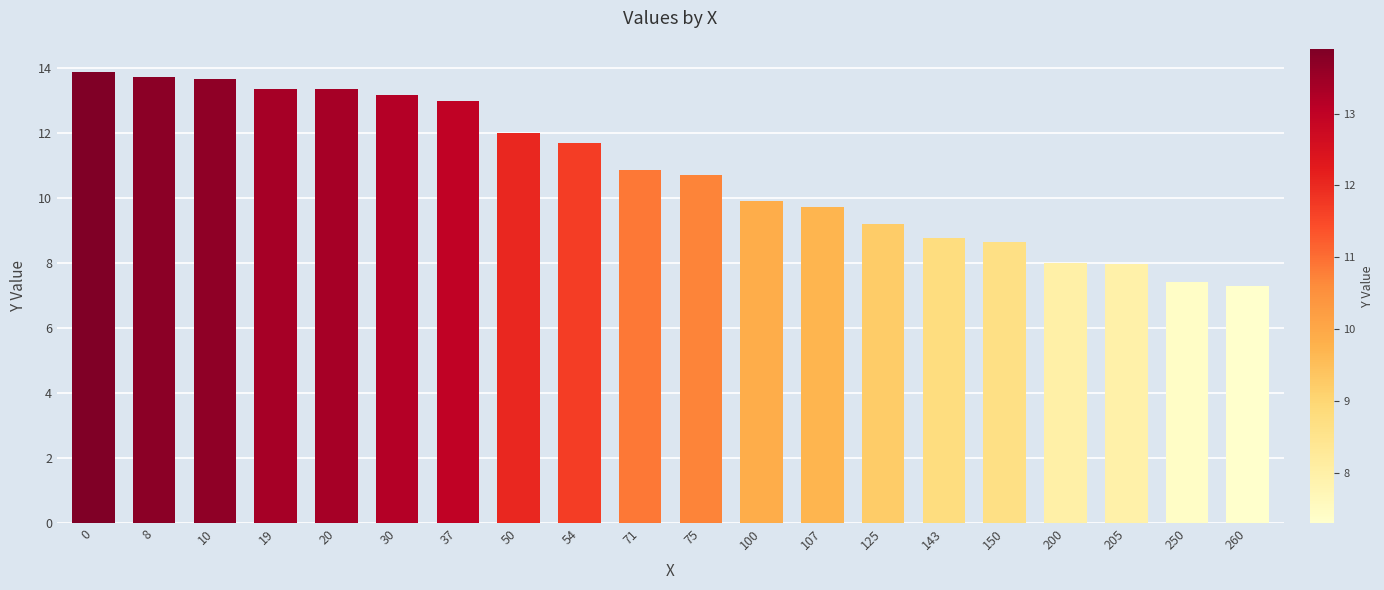

What is the value of the 13th bar from the left?

9.7